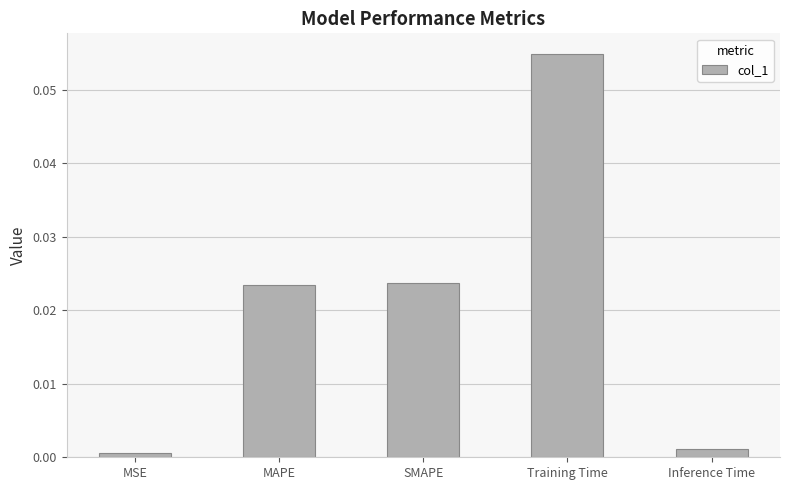

What position from the right is MAPE?

4